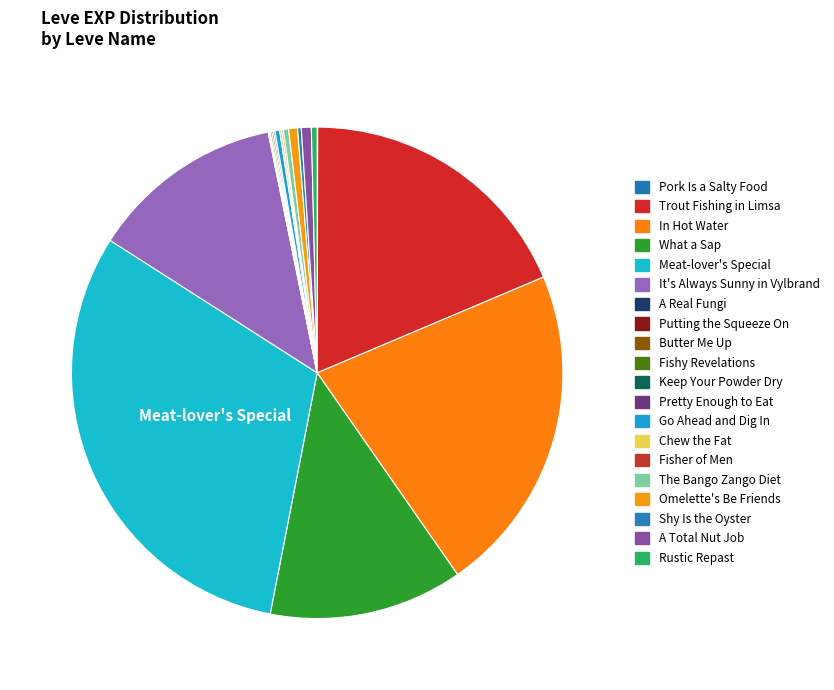

The Putting the Squeeze On slice represents 11% of the pie. True or false?

False